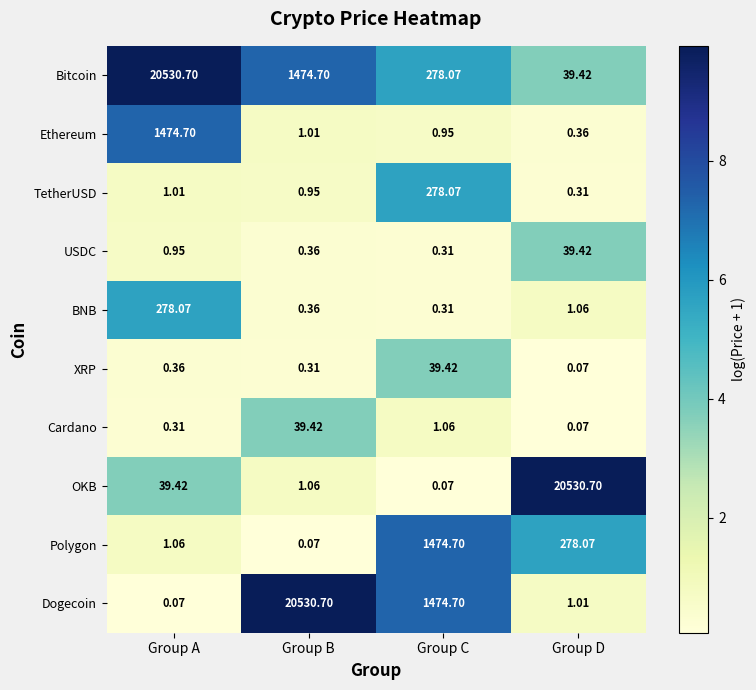

Where is BNB nearest to the value 139?

Group D